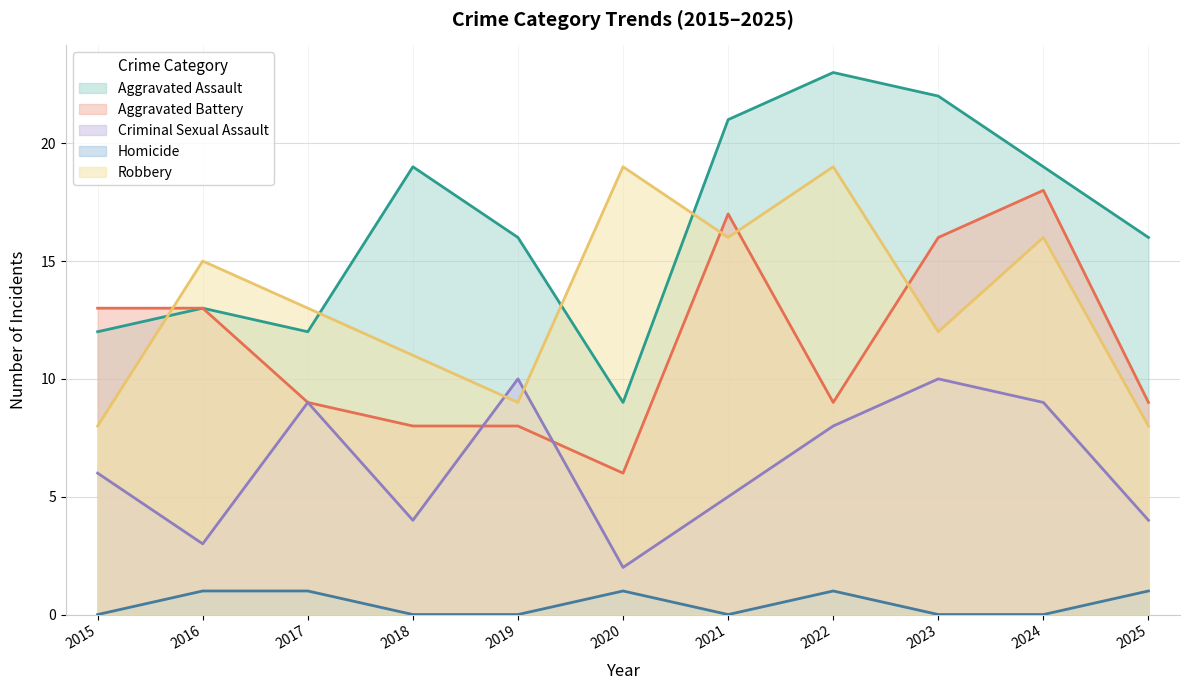

List the series in order of their peak value, highest first.

Aggravated Assault, Robbery, Aggravated Battery, Criminal Sexual Assault, Homicide